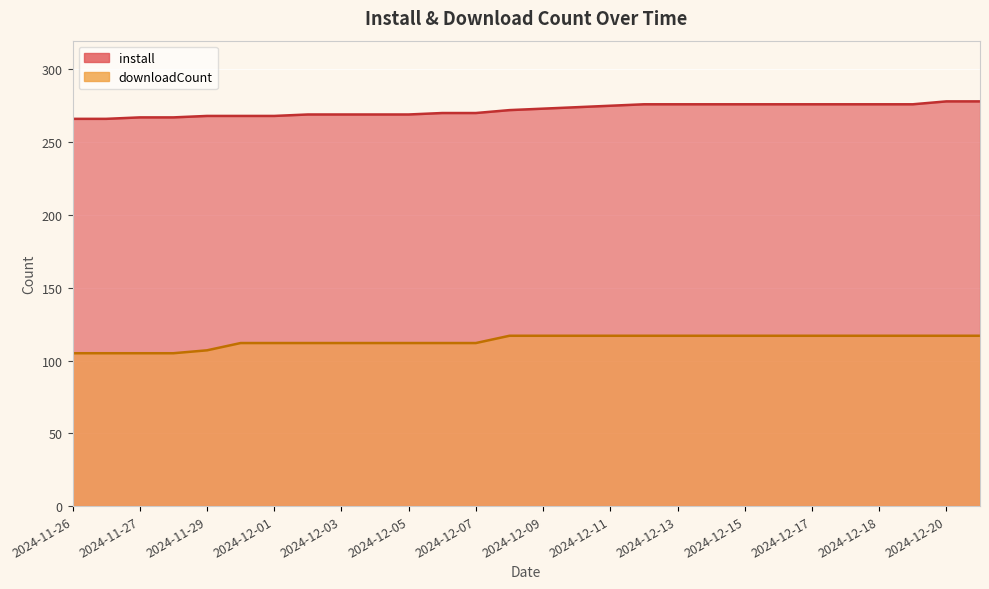

What is the difference between the second highest and second lowest values in the downloadCount series?

12